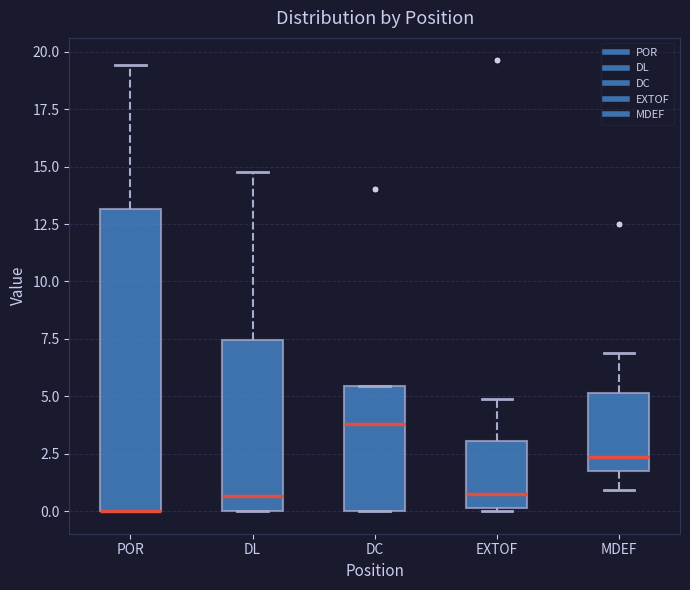

Where is the lower edge of the box for DC on the y-axis? The values are not printed on the chart, so give them approximately, as read against the axis.

0.0